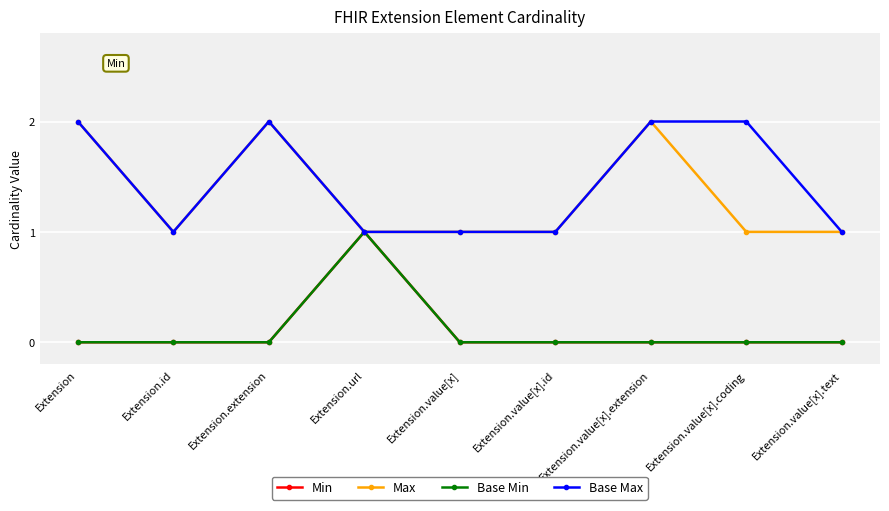

Is this an area chart (filled region under the line)?

No